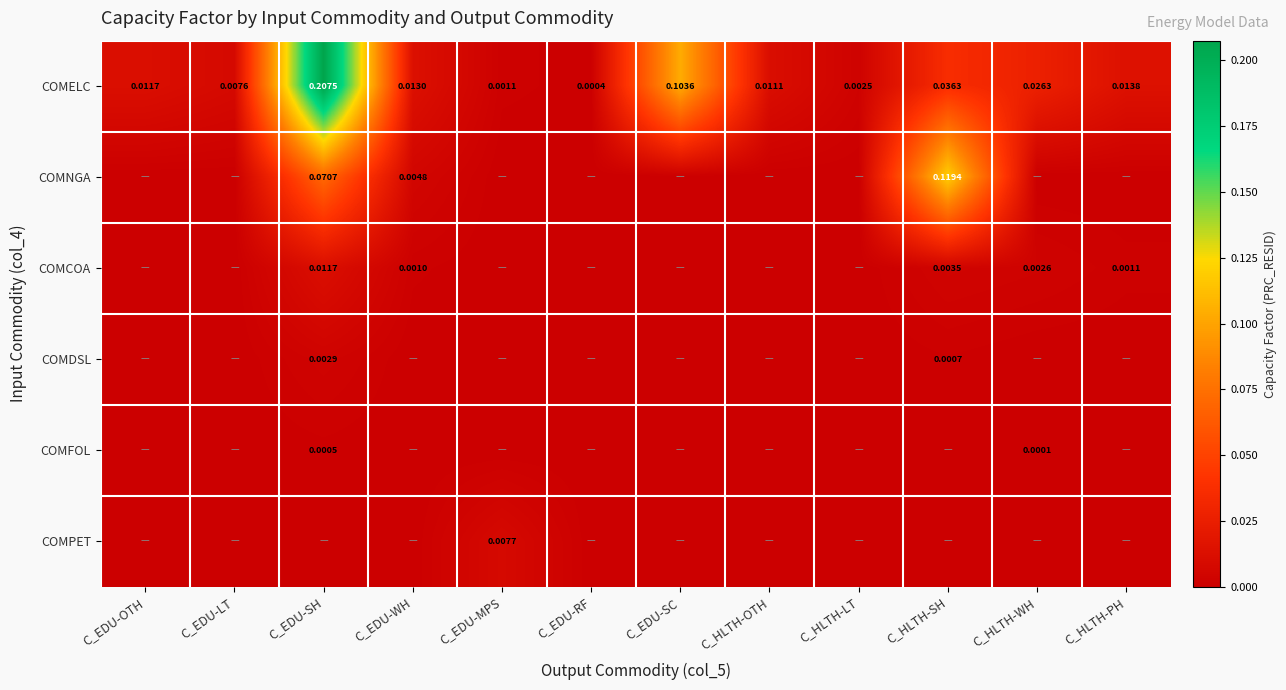

At how many categories does at least one series exceed 0?

12